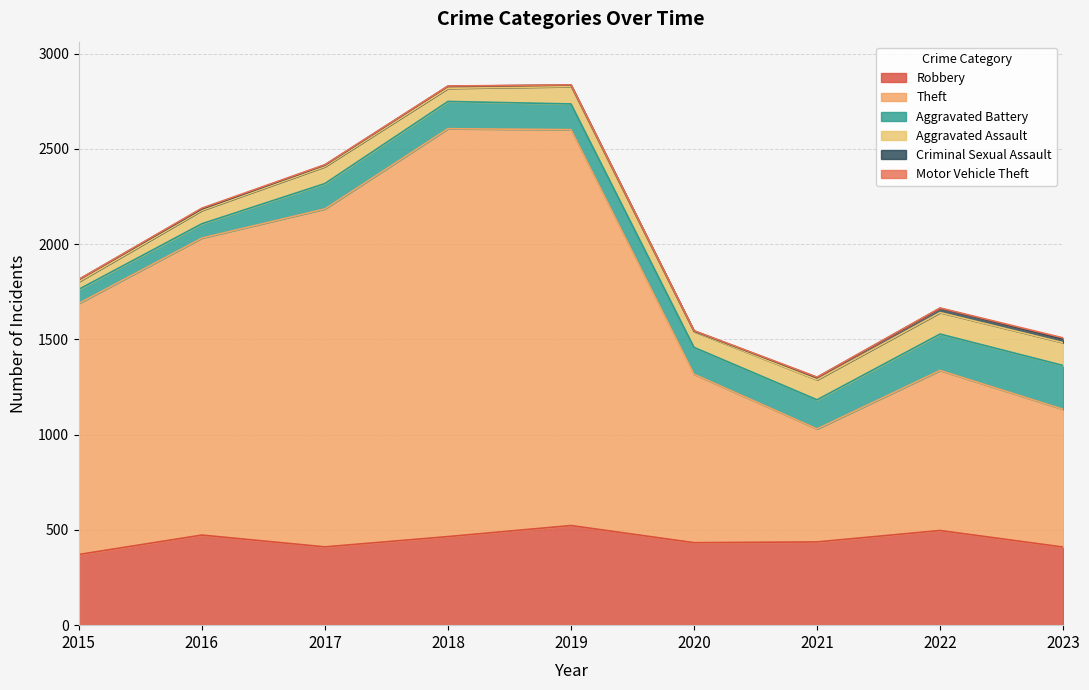

What is the highest value of the Motor Vehicle Theft series?

6